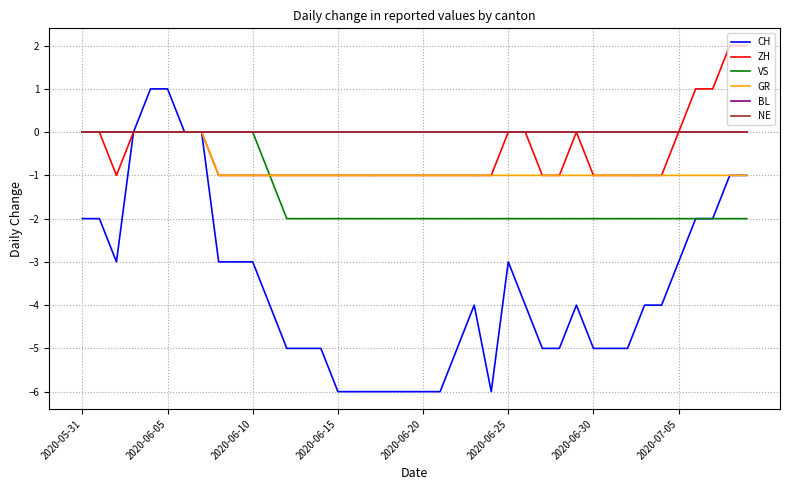

Which series has the largest range (max minus min)?

CH